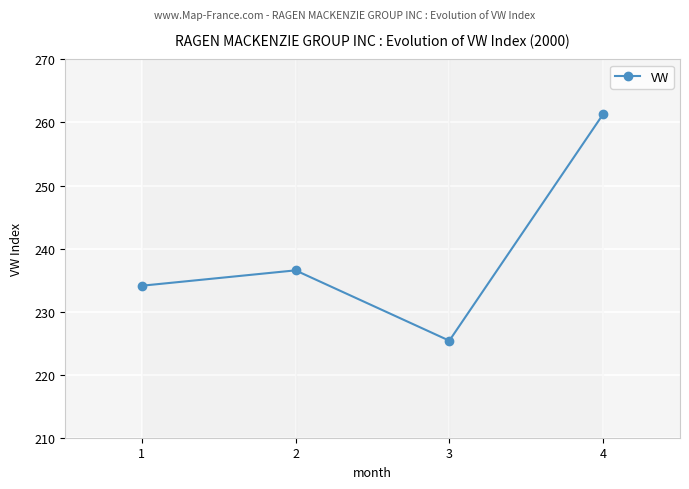

What is the sum of all values?

957.4